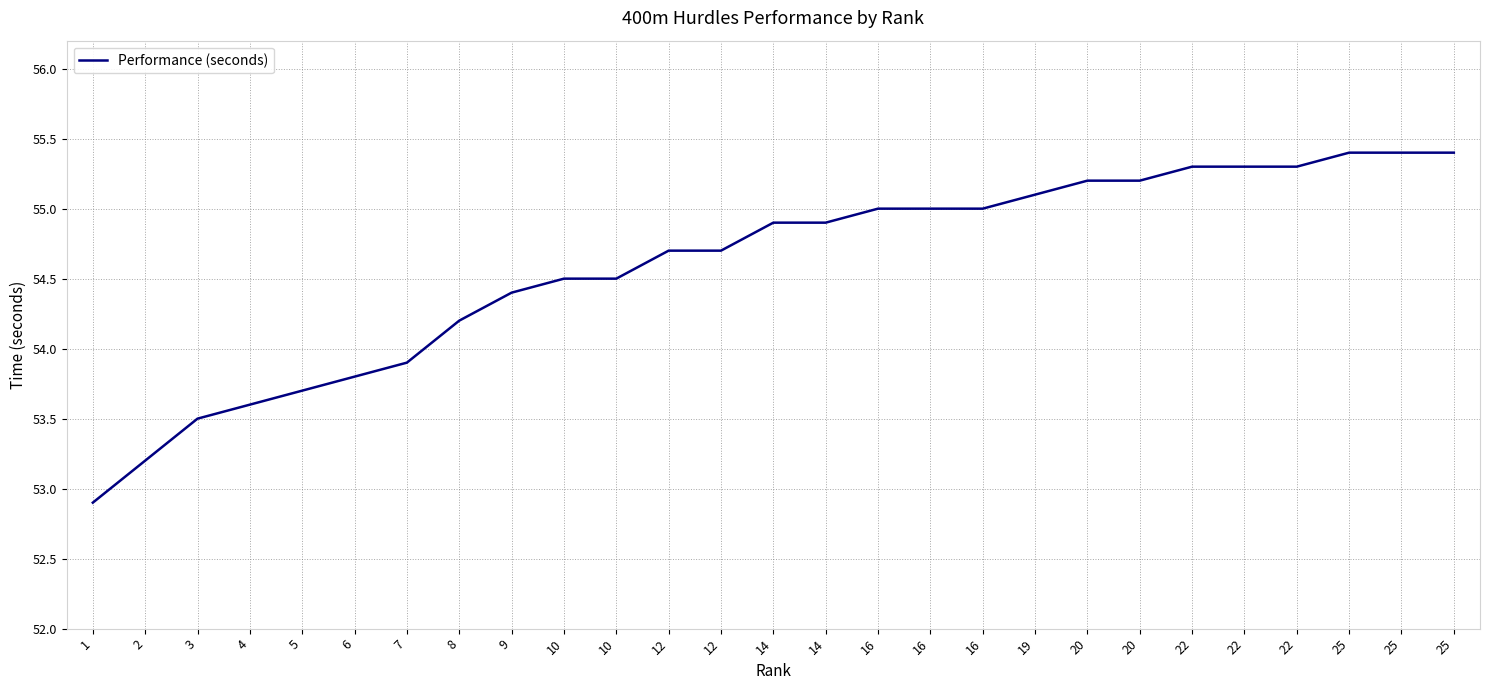

How many lines are shown in the chart?

1